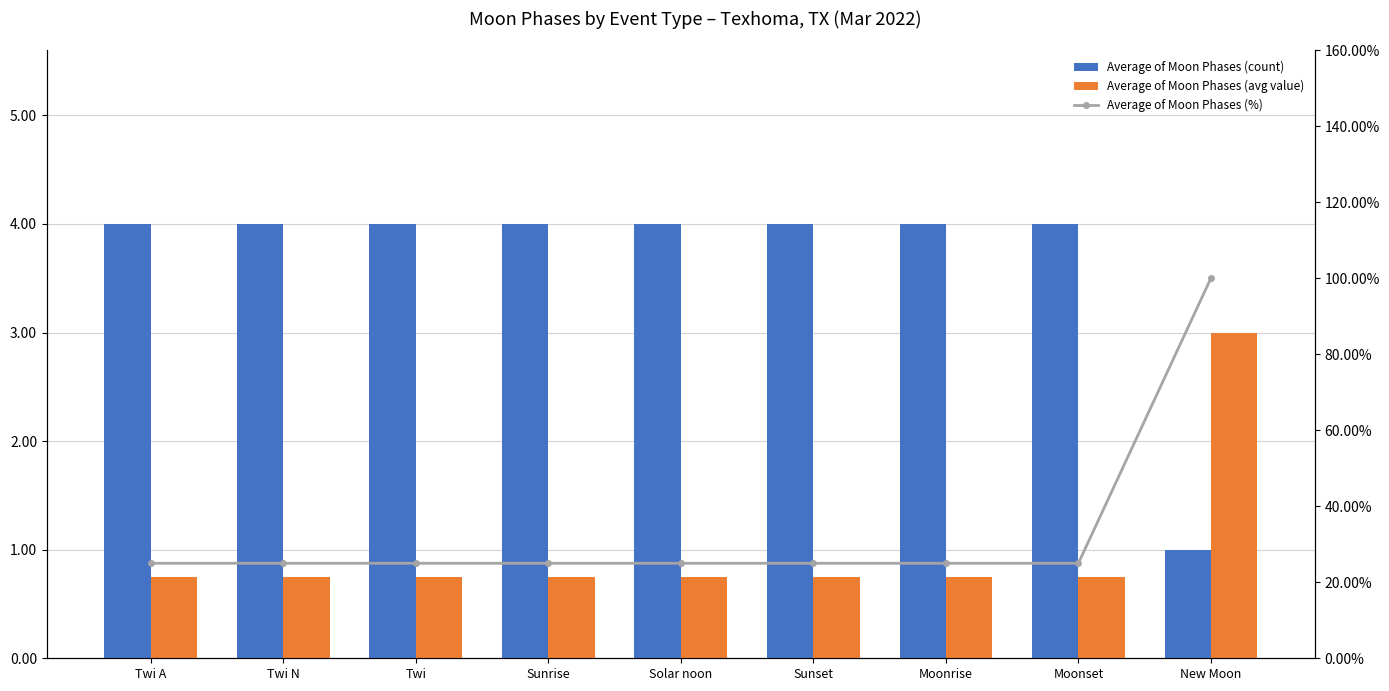

How many values in the Average of Moon Phases (count) series are below 4?

1